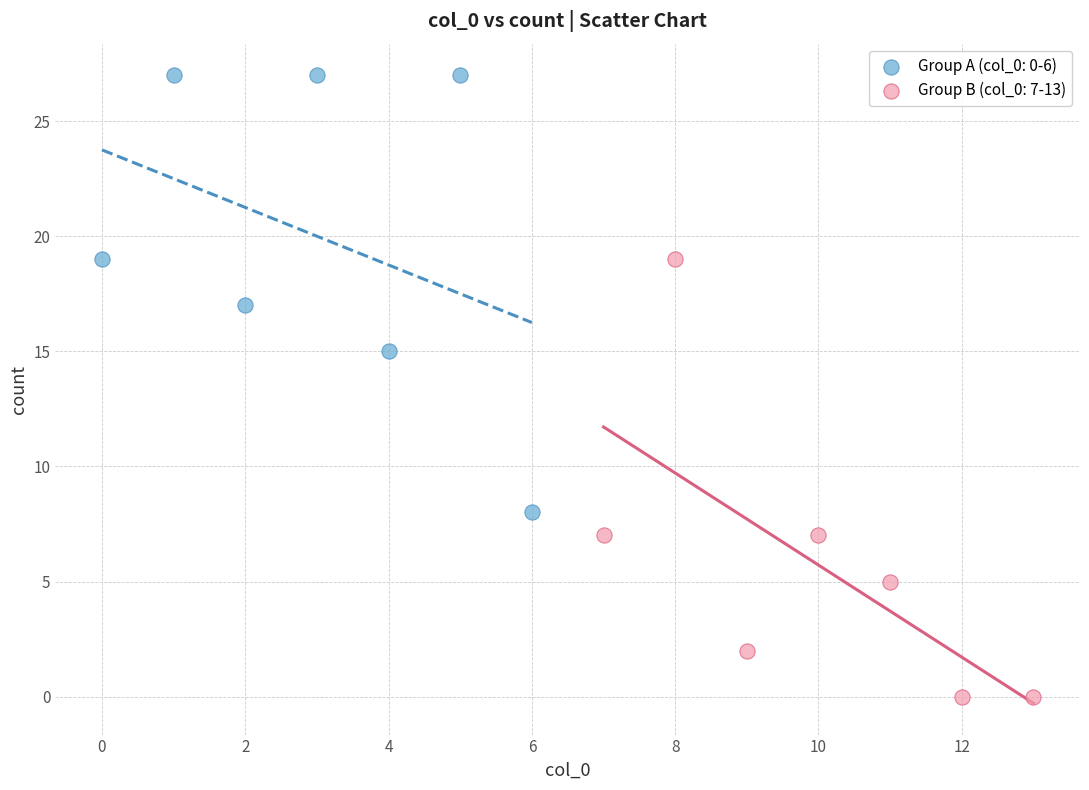

What are all the series names shown in the legend?

Group A (col_0: 0-6), Group B (col_0: 7-13)